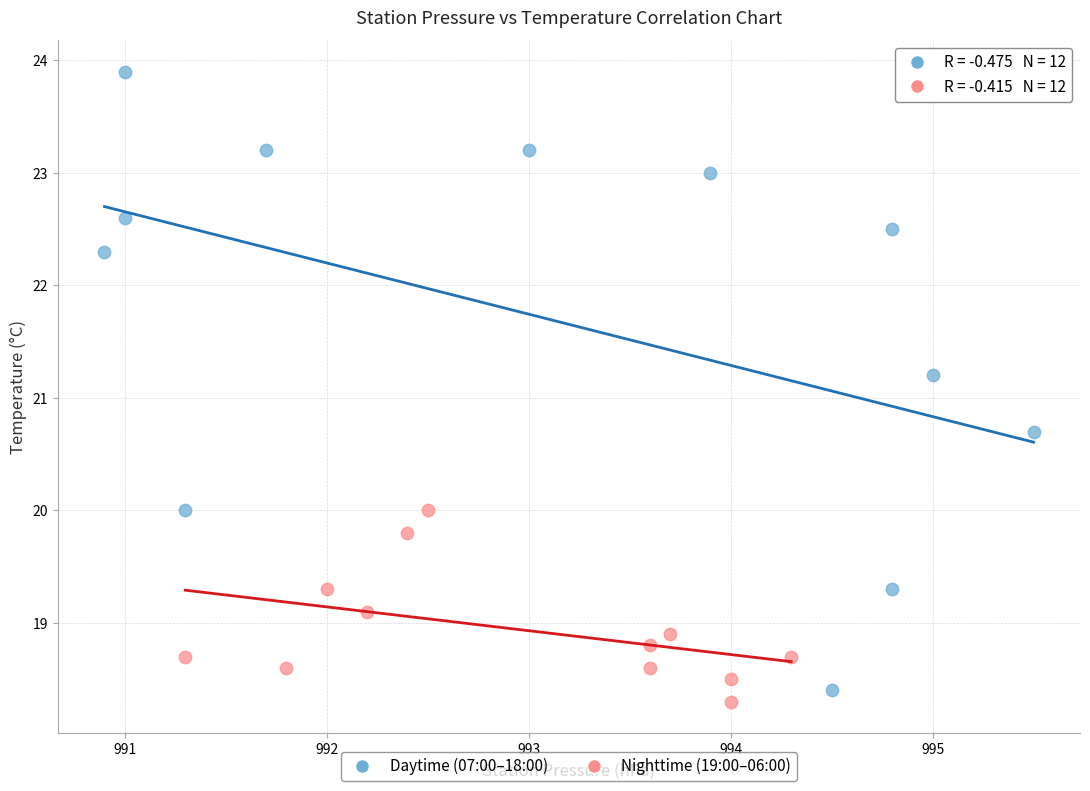

Which series has the widest spread of Y values?

Daytime (07:00–18:00)